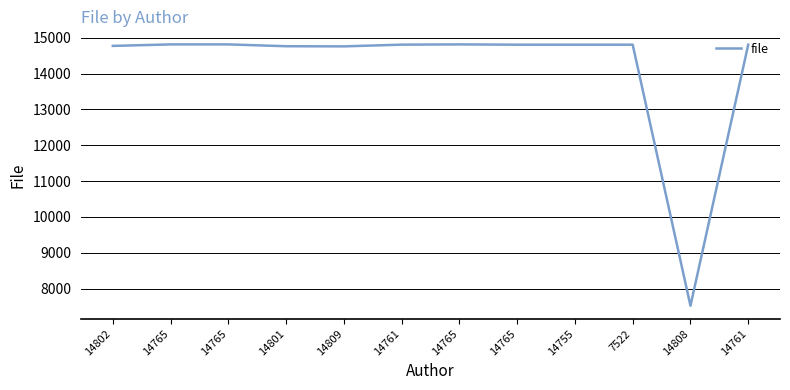

List the labels in order of value, smallest first.

14808, 14809, 14801, 14802, 14765, 14755, 7522, 14761, 14761, 14765, 14765, 14765